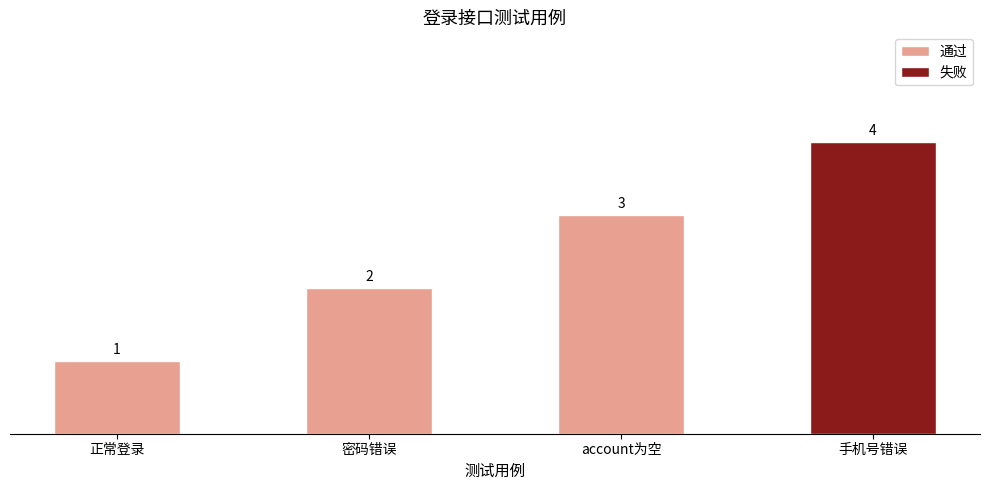

How many series are shown in this chart?

1